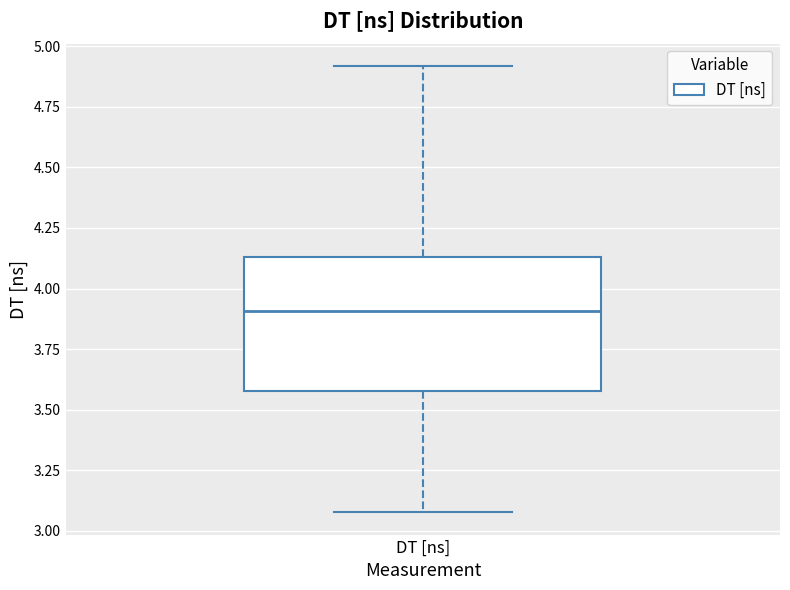

Where is the upper edge of the box for DT [ns] on the y-axis? The values are not printed on the chart, so give them approximately, as read against the axis.

4.15